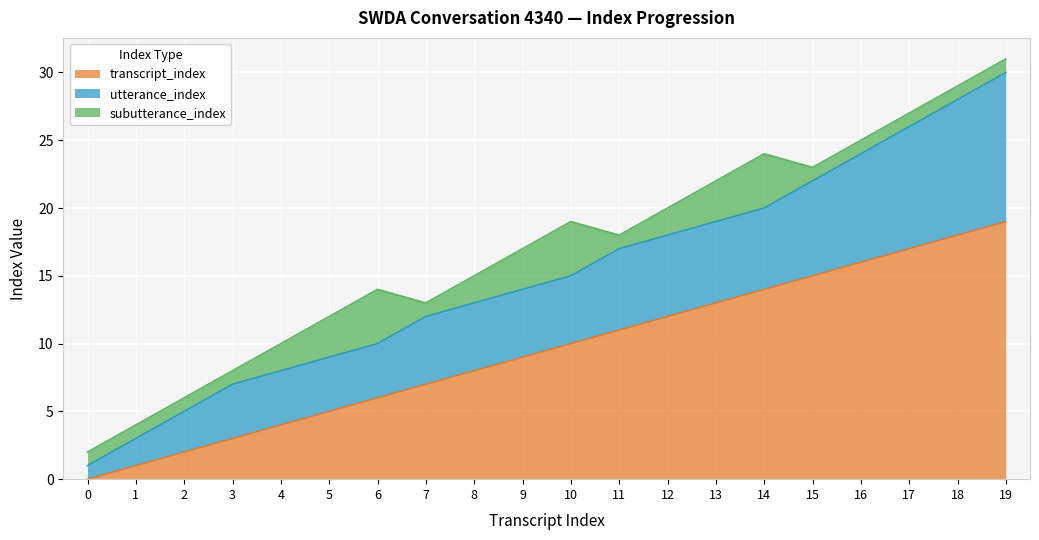

Reading right to left, extract all data points from this chart.

transcript_index: 19=19	18=18	17=17	16=16	15=15	14=14	13=13	12=12	11=11	10=10	9=9	8=8	7=7	6=6	5=5	4=4	3=3	2=2	1=1	0=0
utterance_index: 19=11	18=10	17=9	16=8	15=7	14=6	13=6	12=6	11=6	10=5	9=5	8=5	7=5	6=4	5=4	4=4	3=4	2=3	1=2	0=1
subutterance_index: 19=1	18=1	17=1	16=1	15=1	14=4	13=3	12=2	11=1	10=4	9=3	8=2	7=1	6=4	5=3	4=2	3=1	2=1	1=1	0=1